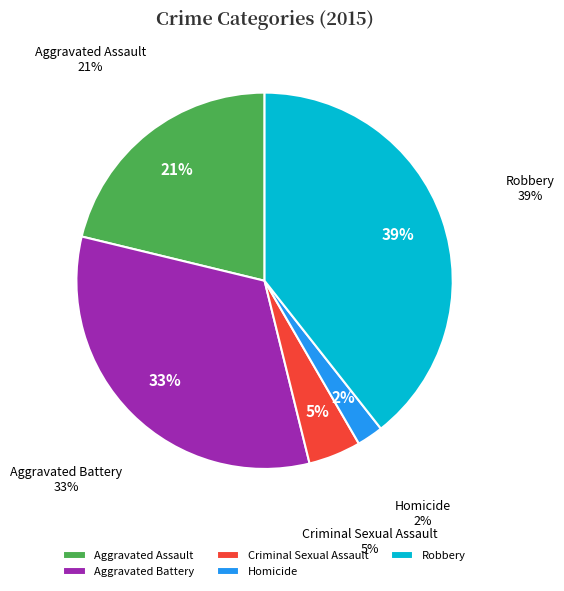

How many slices are in this pie chart?

5